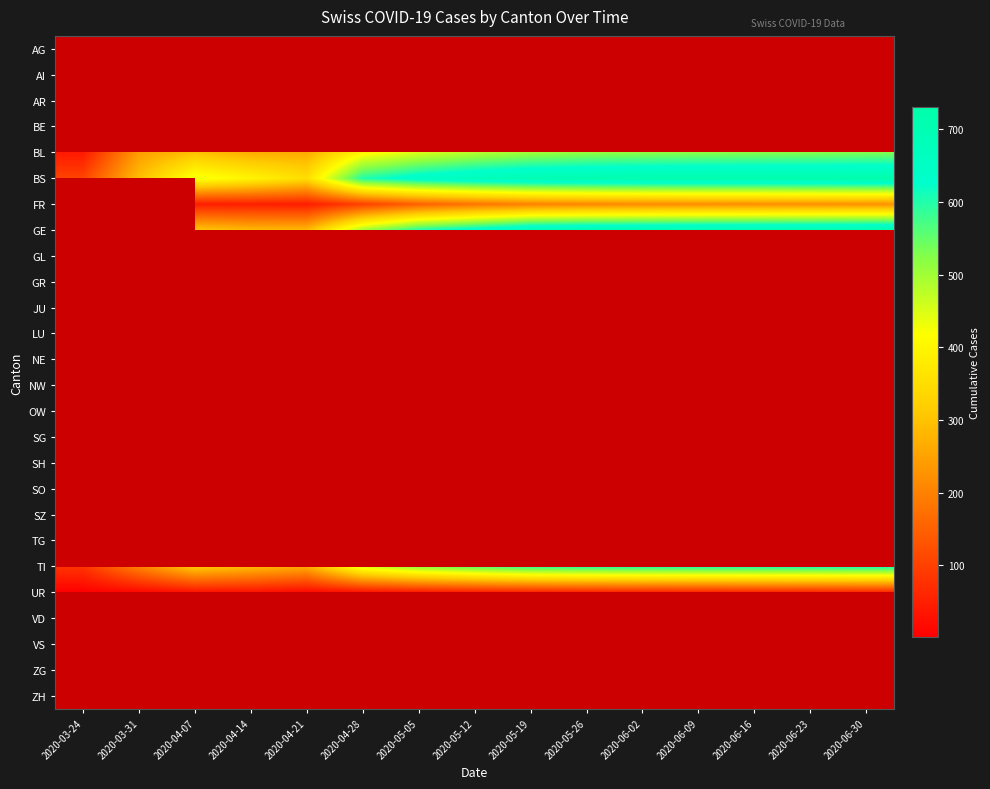

The value of BS at 2020-03-24 is 182.2. True or false?

False